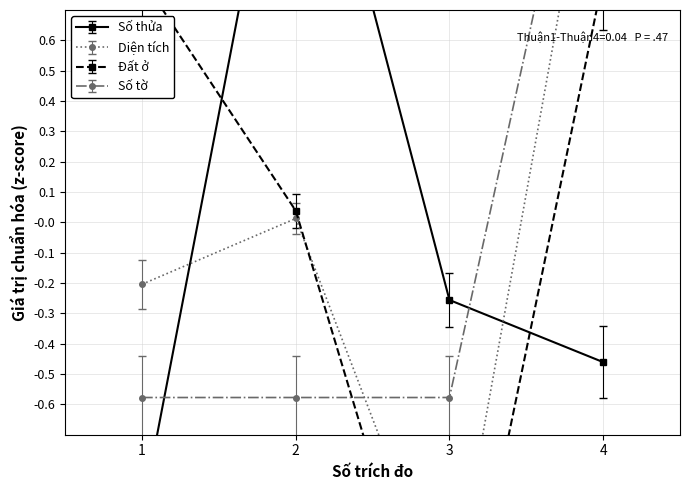

What is the spread (max minus min) of values at 4?

2.0